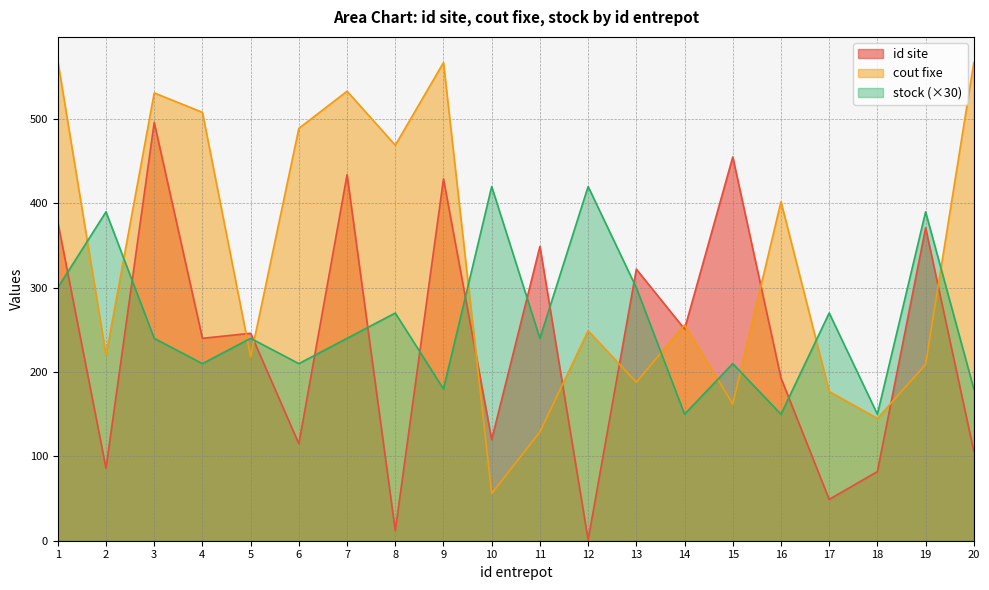

Where does the cout fixe series first go above 256?

1